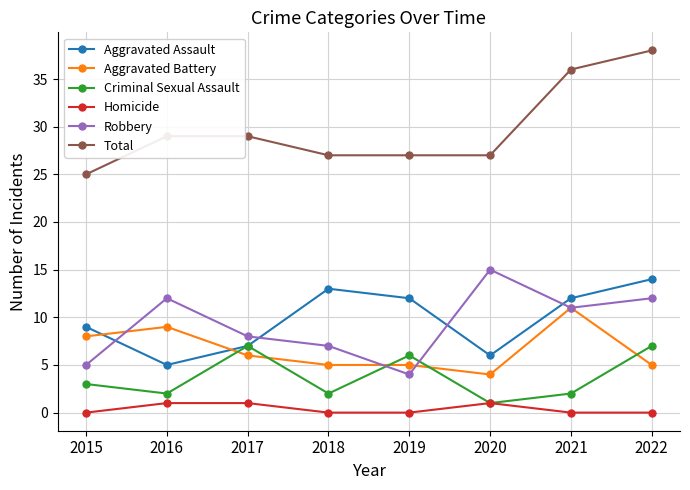

Reading left to right, extract all data points from this chart.

Aggravated Assault: 2015=9	2016=5	2017=7	2018=13	2019=12	2020=6	2021=12	2022=14
Aggravated Battery: 2015=8	2016=9	2017=6	2018=5	2019=5	2020=4	2021=11	2022=5
Criminal Sexual Assault: 2015=3	2016=2	2017=7	2018=2	2019=6	2020=1	2021=2	2022=7
Homicide: 2015=0	2016=1	2017=1	2018=0	2019=0	2020=1	2021=0	2022=0
Robbery: 2015=5	2016=12	2017=8	2018=7	2019=4	2020=15	2021=11	2022=12
Total: 2015=25	2016=29	2017=29	2018=27	2019=27	2020=27	2021=36	2022=38